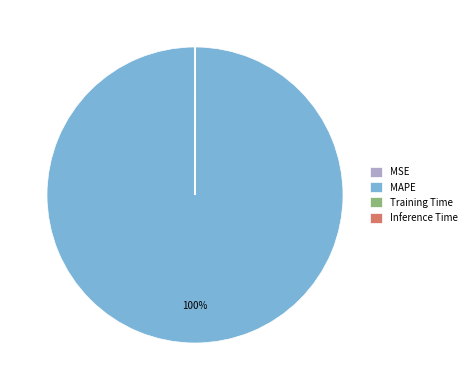

To the nearest percent, what portion does MAPE represent?

100%